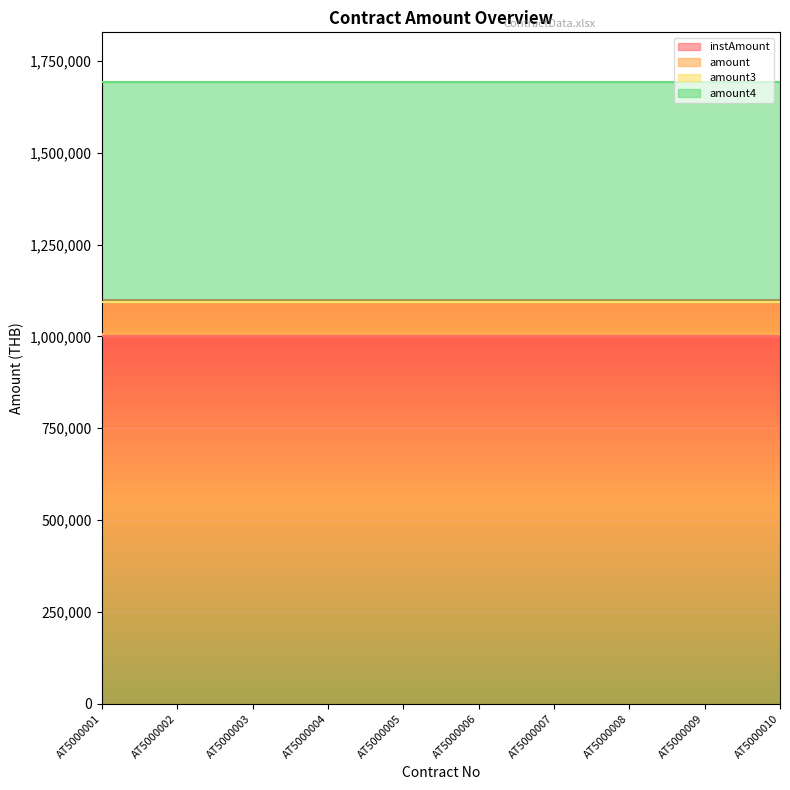

True or false: instAmount has a value of 1596608 at AT5000004.

False